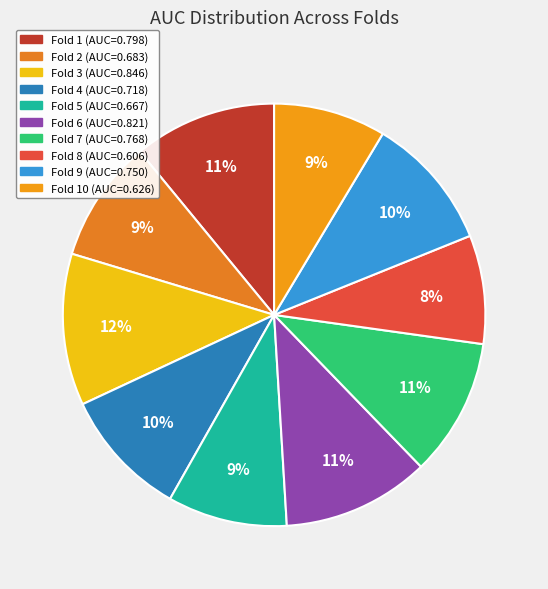

Count the number of slices in the pie.

10